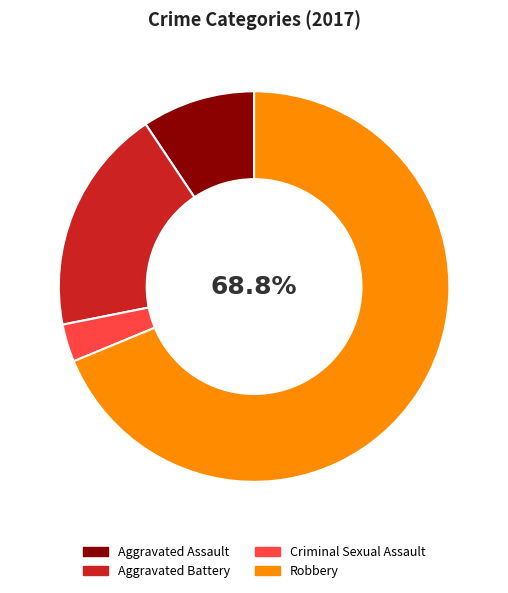

True or false: Robbery accounts for 62% of the total.

False